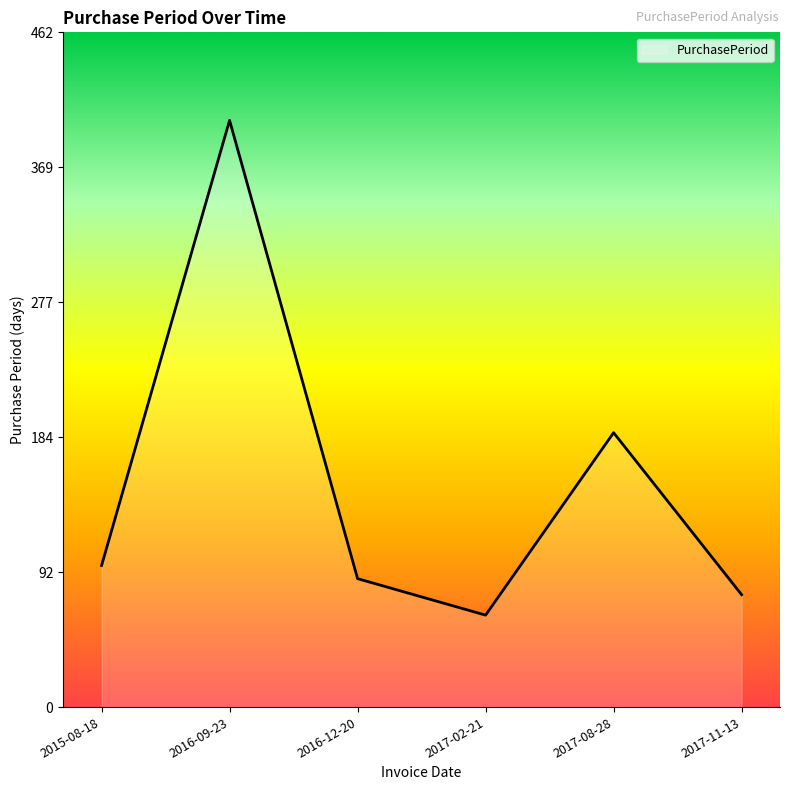

True or false: the data shows 123 at 2016-12-20.

False